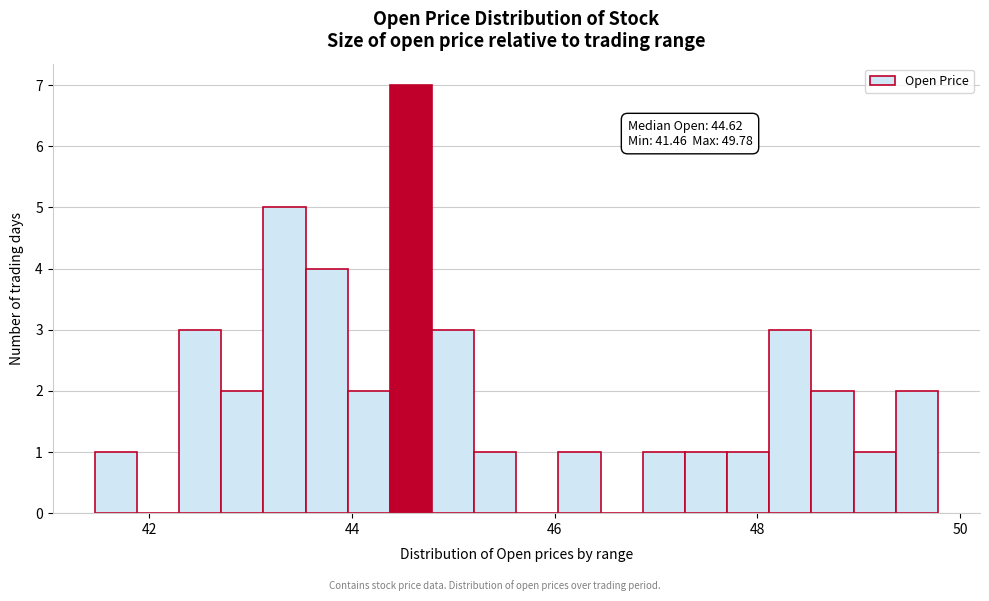

Around what value on the x-axis is the tallest bar? Give the approximate position of its centre, as read against the axis.

44.6